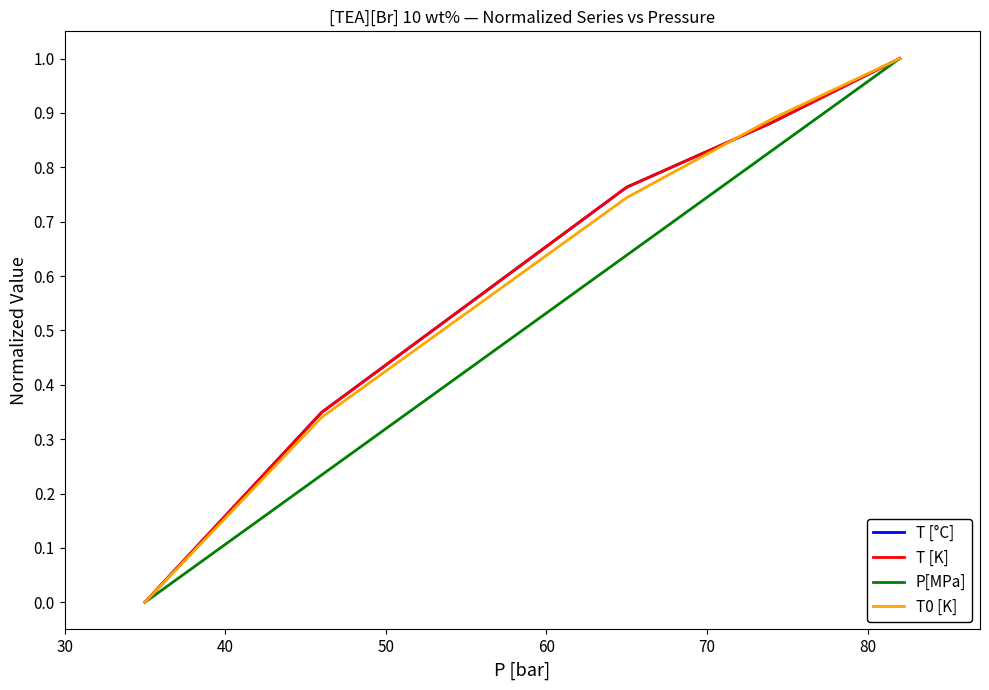

Is this an area chart (filled region under the line)?

No